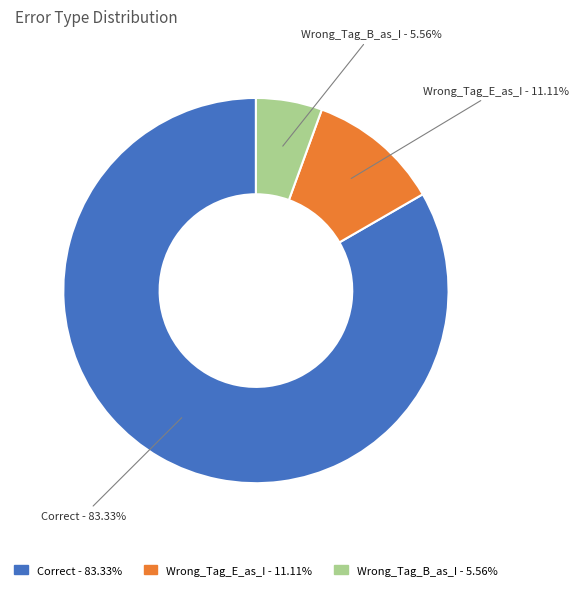

To the nearest percent, what is the difference between the Wrong_Tag_B_as_I and Wrong_Tag_E_as_I slice percentages?

6%